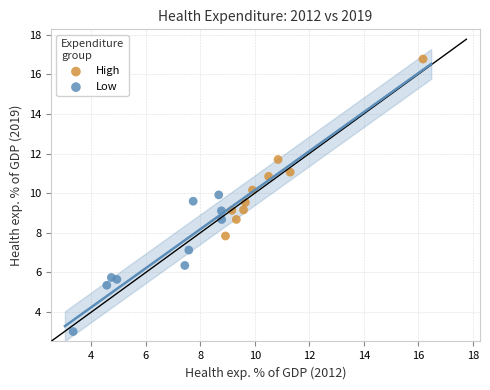

Which series has the largest Y range (max minus min)?

High